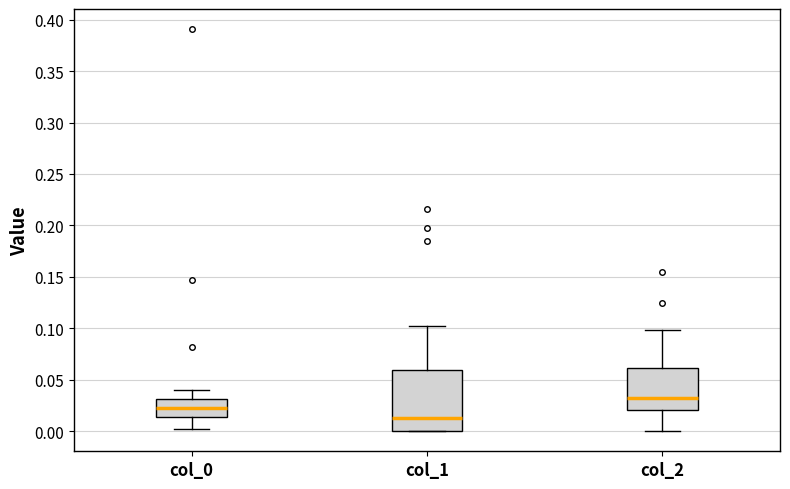

Comparing the boxes themselves (not the whiskers), which one is the tallest?

col_1